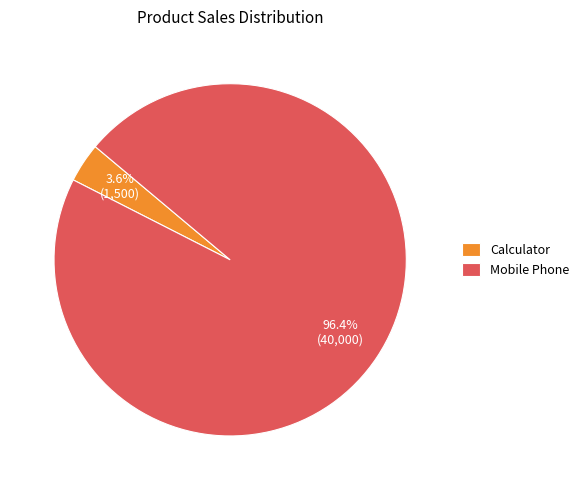

Count the number of slices in the pie.

2